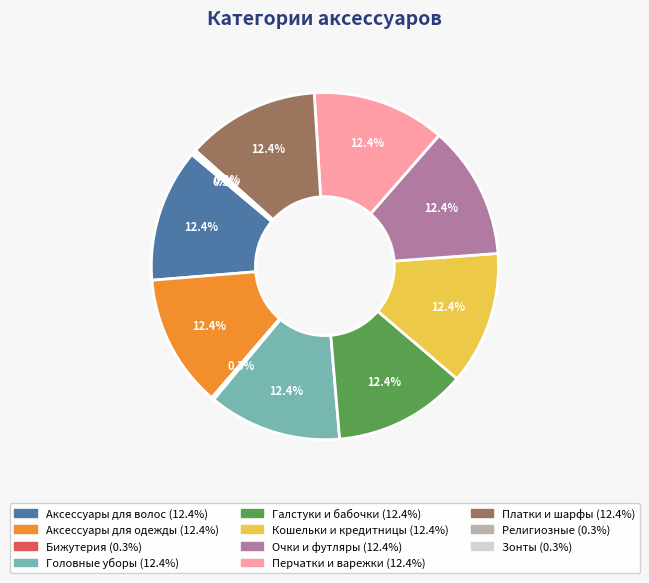

What is the ratio of the value at Очки и футляры to the value at Аксессуары для одежды?

1.0